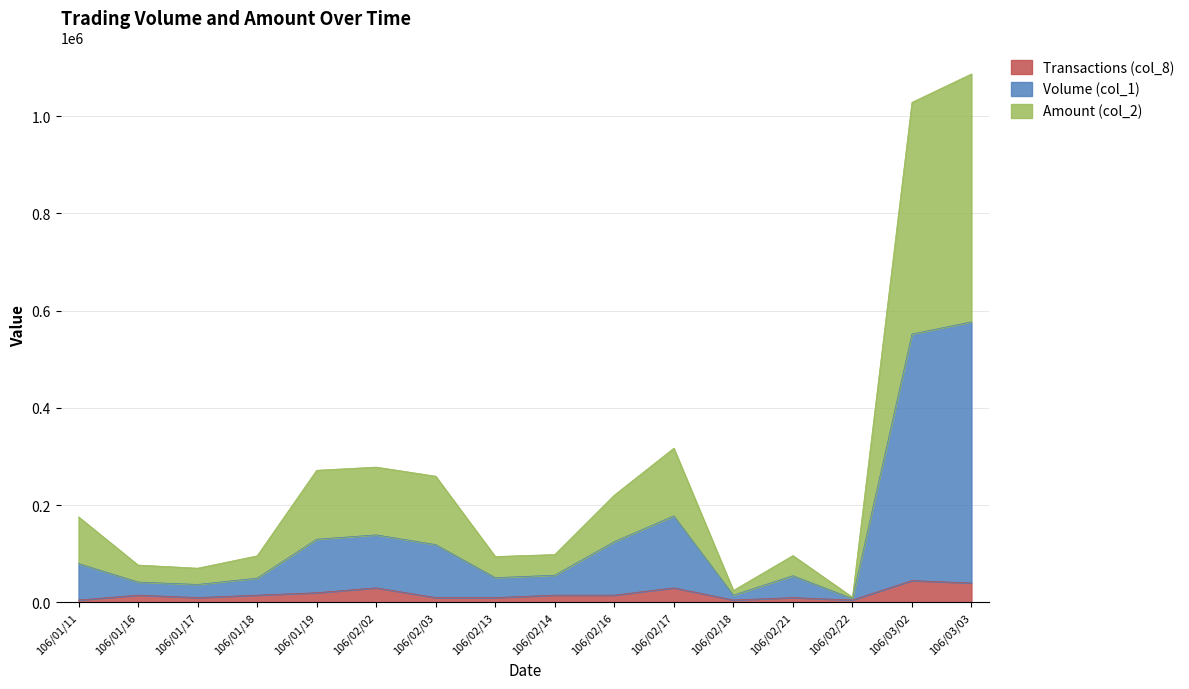

Which series has the largest range (max minus min)?

Amount (col_2)